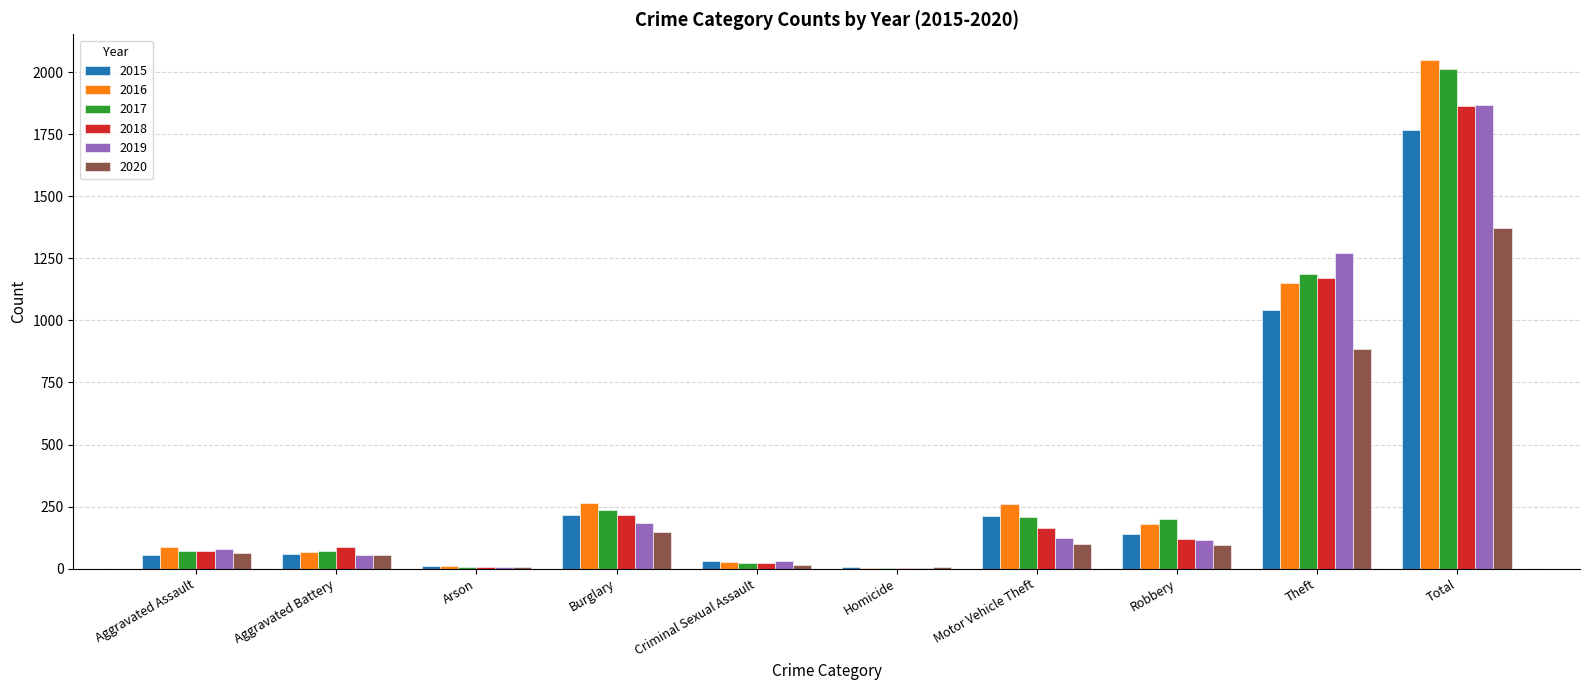

What is the highest value of the 2015 series?

1768